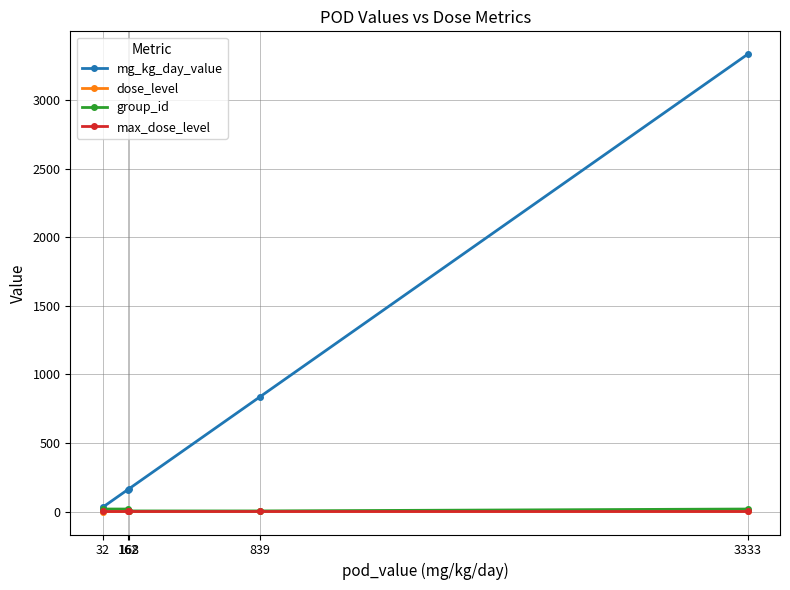

At how many categories does at least one series exceed 3203?

1